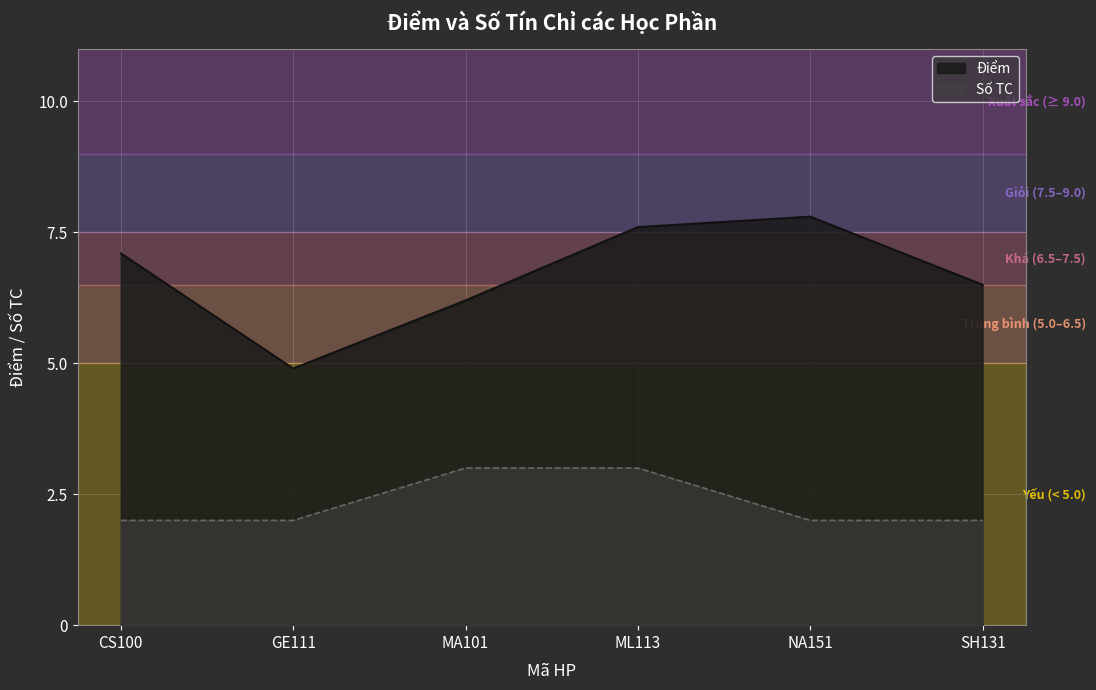

What position from the left is NA151?

5